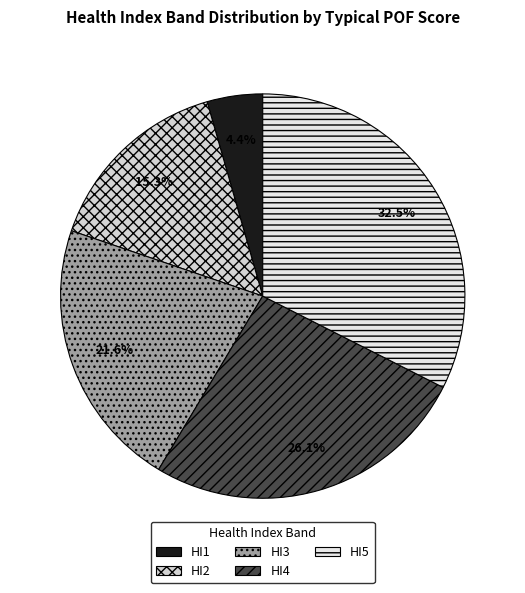

The HI5 slice represents 32% of the pie. True or false?

True